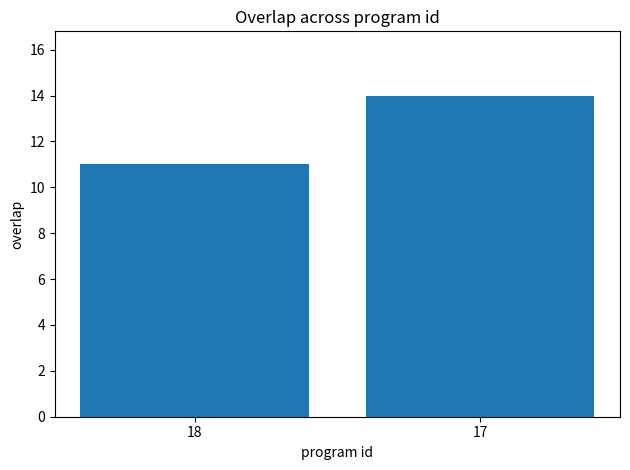

Between 17 and 18, which is larger?

17